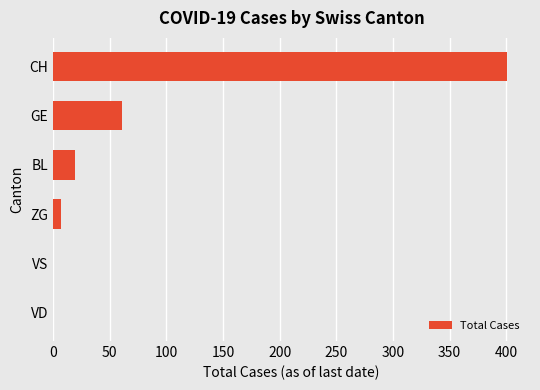

Between GE and VS, which is larger?

GE